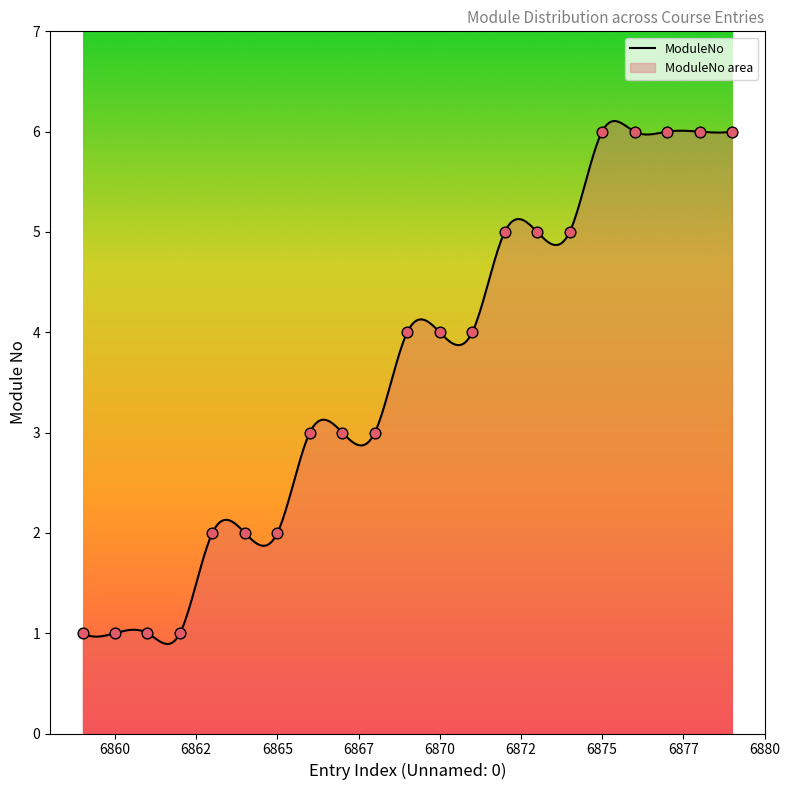

What is the ratio of the value at 6876 to the value at 6874?

1.2